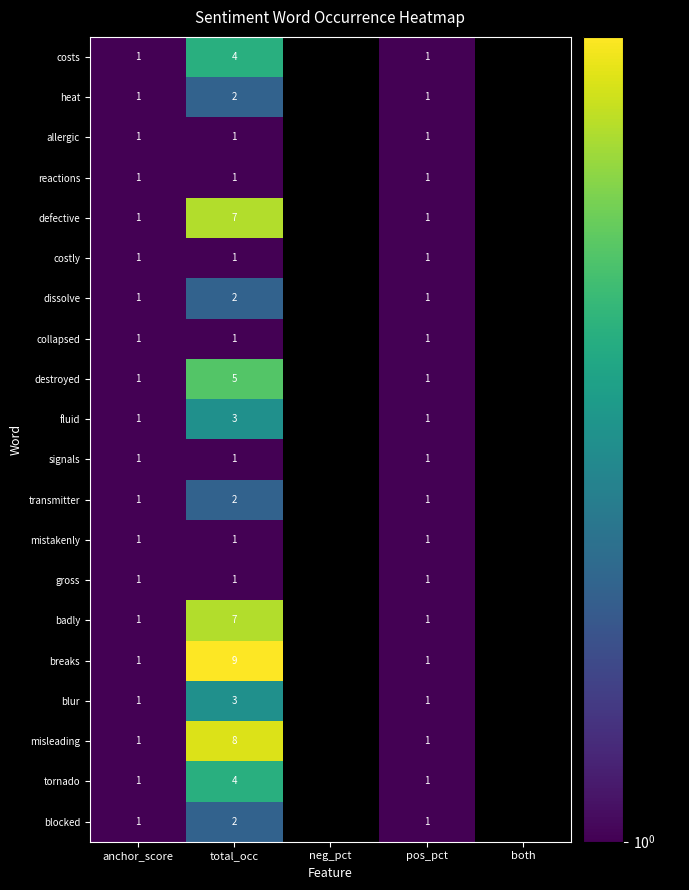

Between pos_pct and anchor_score, which is larger?

pos_pct